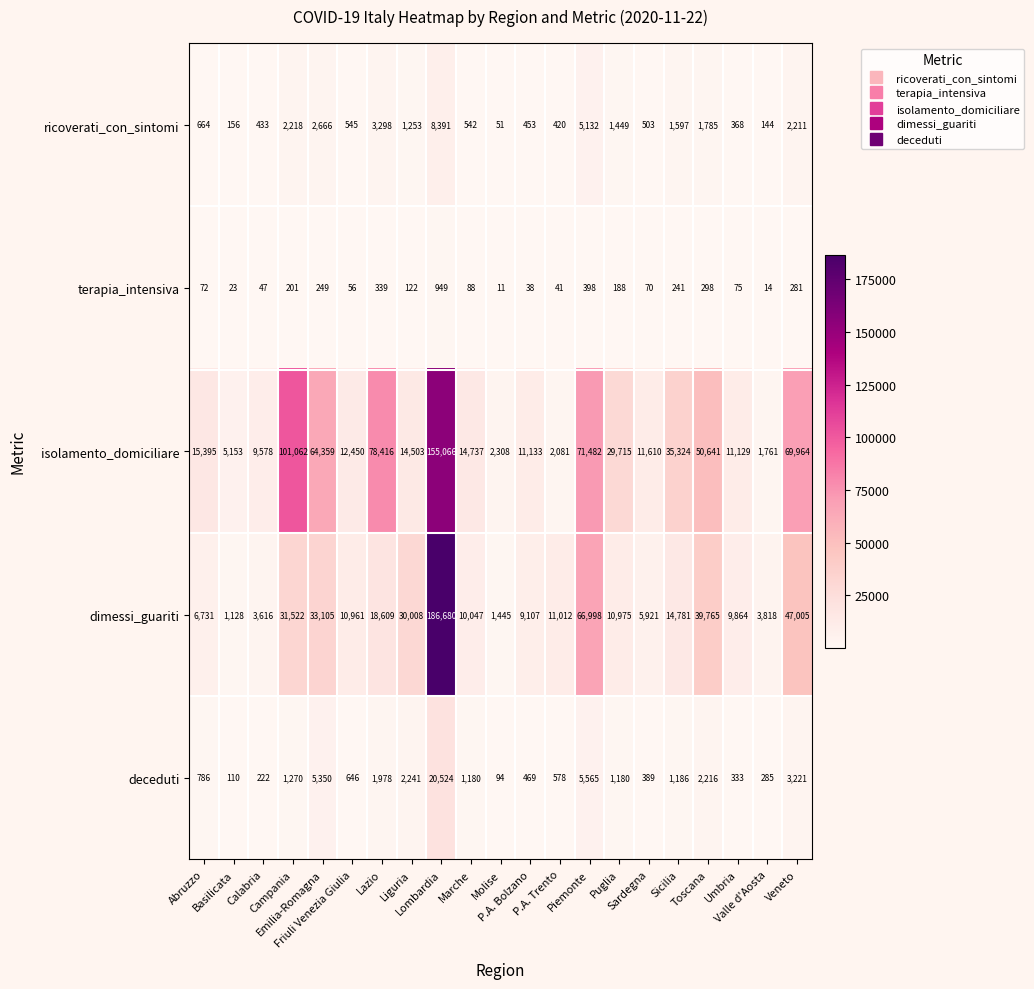

Which series has the largest total across all categories?

isolamento_domiciliare